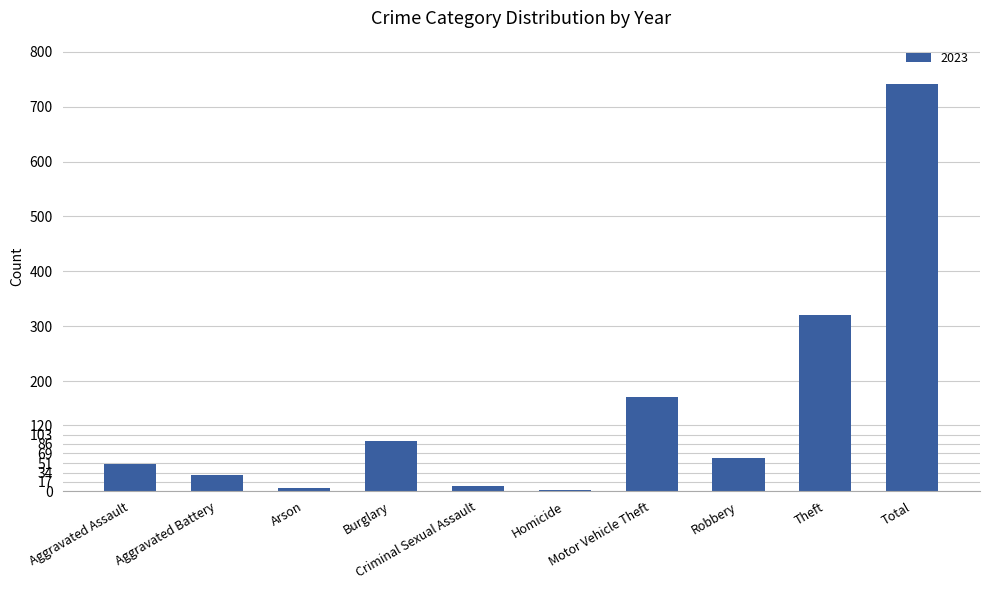

What is the difference between the maximum and second lowest values?

736